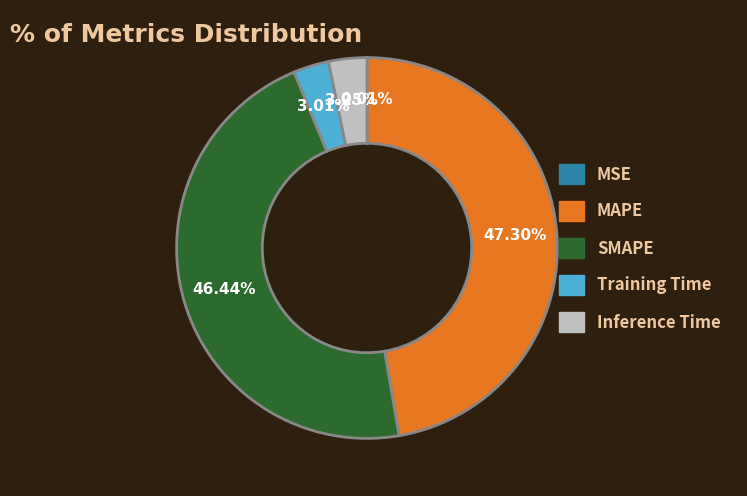

To the nearest percent, what is the average slice percentage?

20%